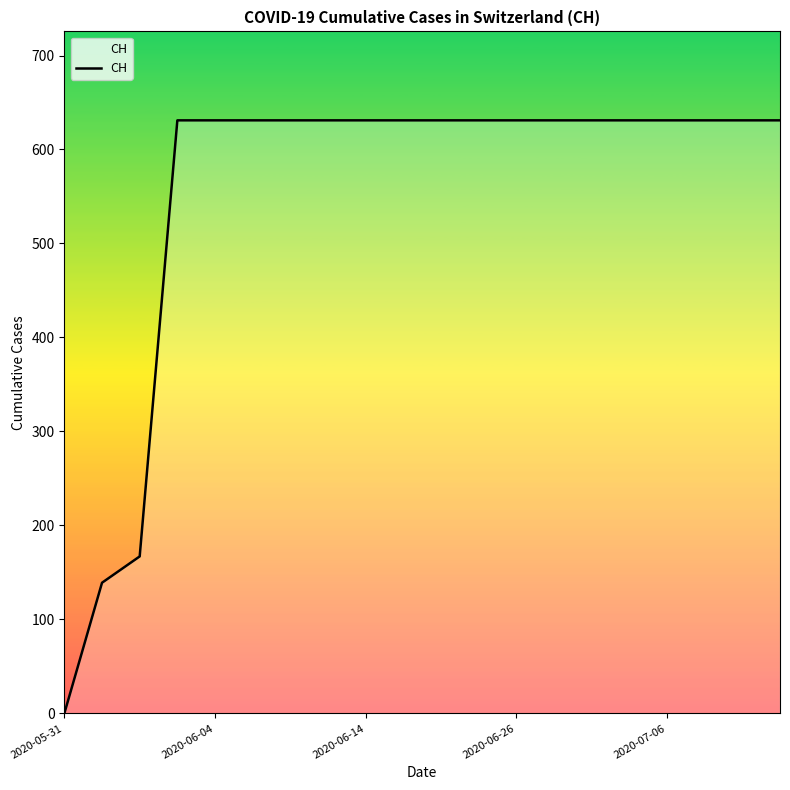

What is the difference between the maximum and second lowest values?

492